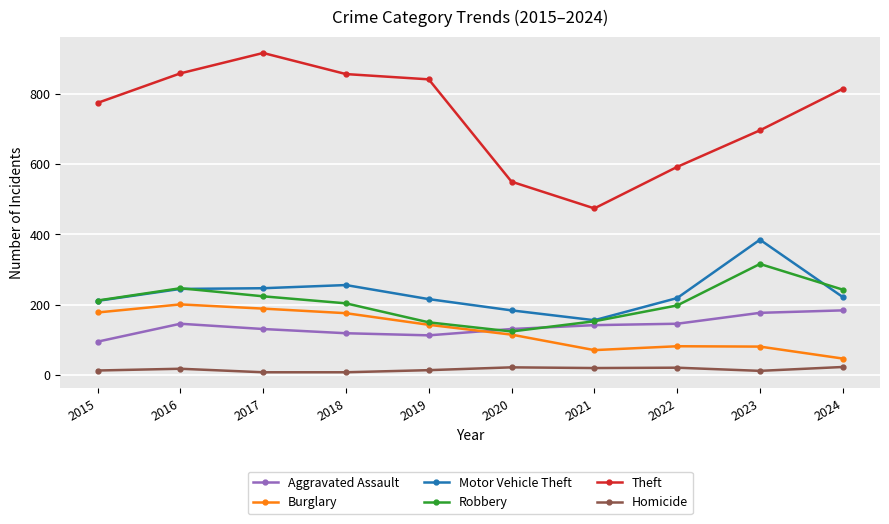

What is the value of the Homicide point at the 5th from the left?

14